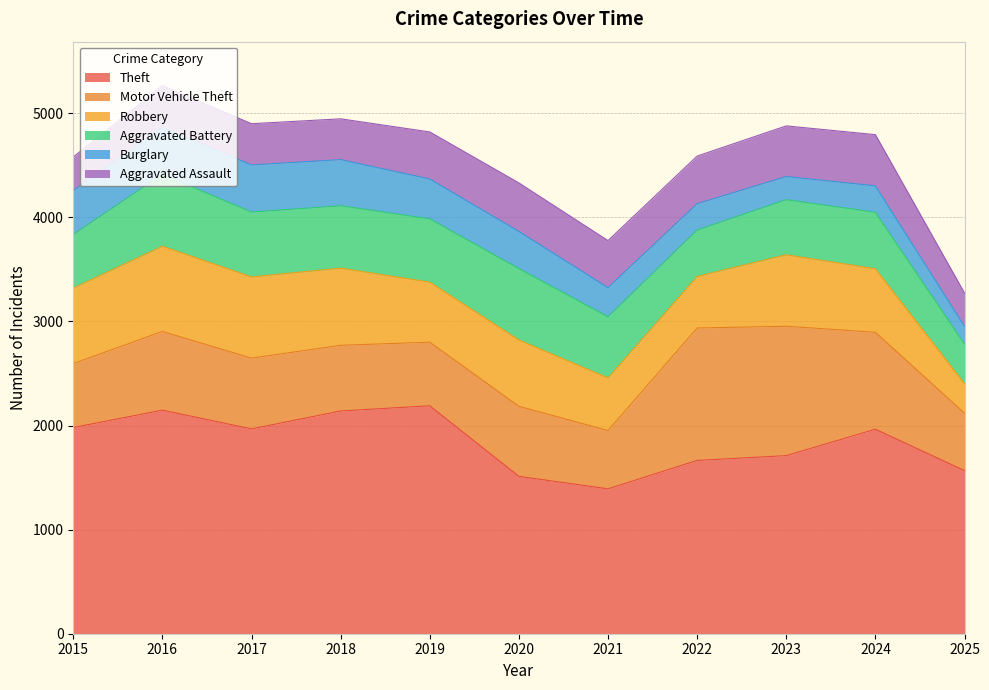

Reading right to left, what are all the values shown in this chart?

Theft: 2025=1567	2024=1965	2023=1711	2022=1665	2021=1392	2020=1512	2019=2190	2018=2140	2017=1968	2016=2148	2015=1981
Motor Vehicle Theft: 2025=552	2024=931	2023=1243	2022=1272	2021=560	2020=673	2019=611	2018=631	2017=680	2016=756	2015=614
Robbery: 2025=284	2024=610	2023=687	2022=495	2021=506	2020=637	2019=577	2018=741	2017=780	2016=819	2015=726
Aggravated Battery: 2025=380	2024=543	2023=529	2022=446	2021=587	2020=686	2019=608	2018=600	2017=623	2016=691	2015=515
Burglary: 2025=170	2024=254	2023=223	2022=253	2021=280	2020=357	2019=383	2018=443	2017=453	2016=451	2015=421
Aggravated Assault: 2025=321	2024=492	2023=486	2022=458	2021=452	2020=466	2019=452	2018=392	2017=396	2016=402	2015=323